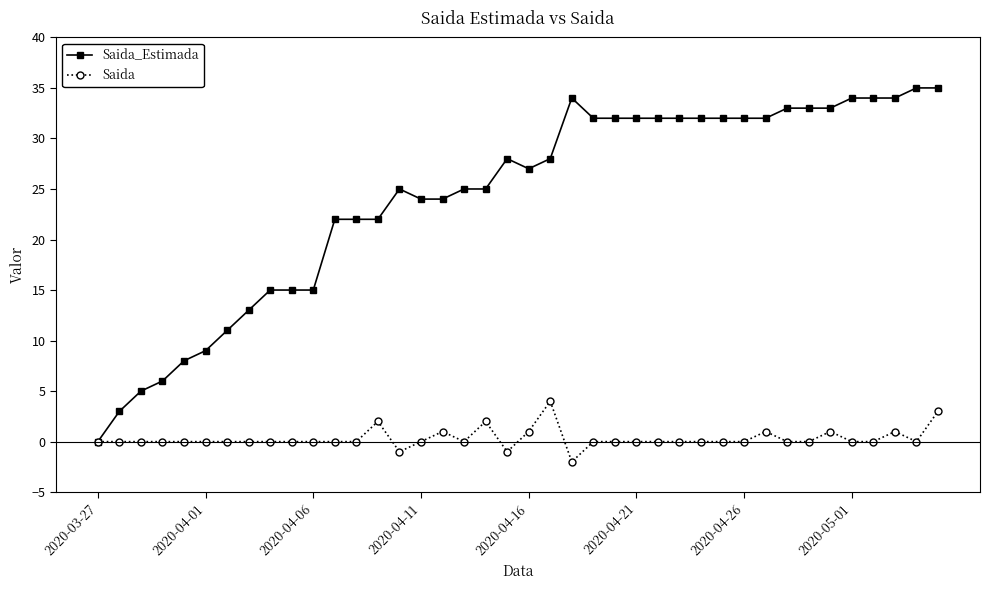

What is the value of the Saida_Estimada point at the 17th from the left?

24